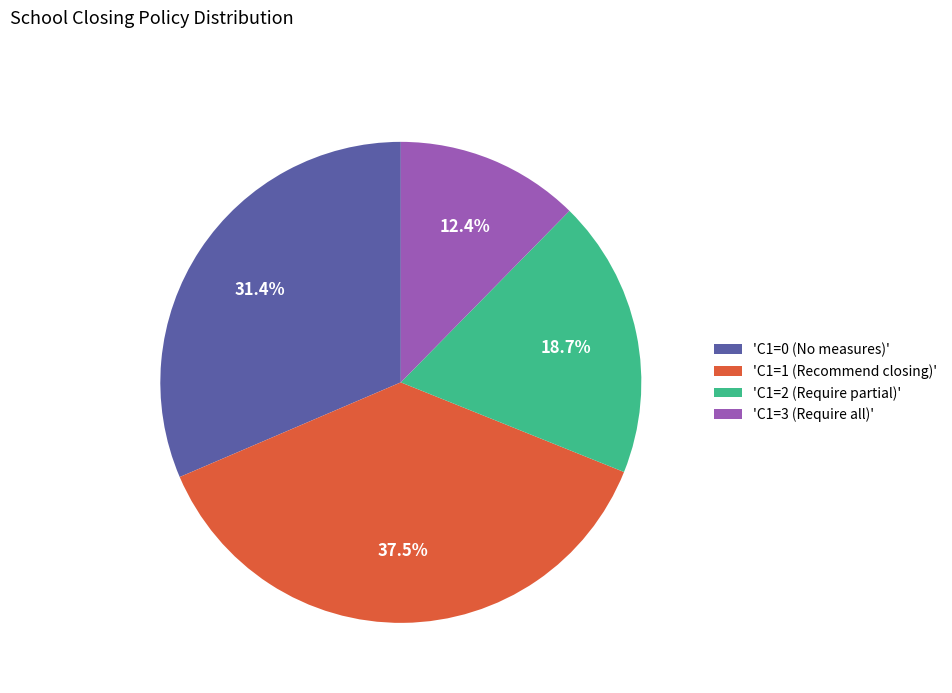

What is the ratio of the value at 'C1=1 (Recommend closing)' to the value at 'C1=0 (No measures)'?

1.2